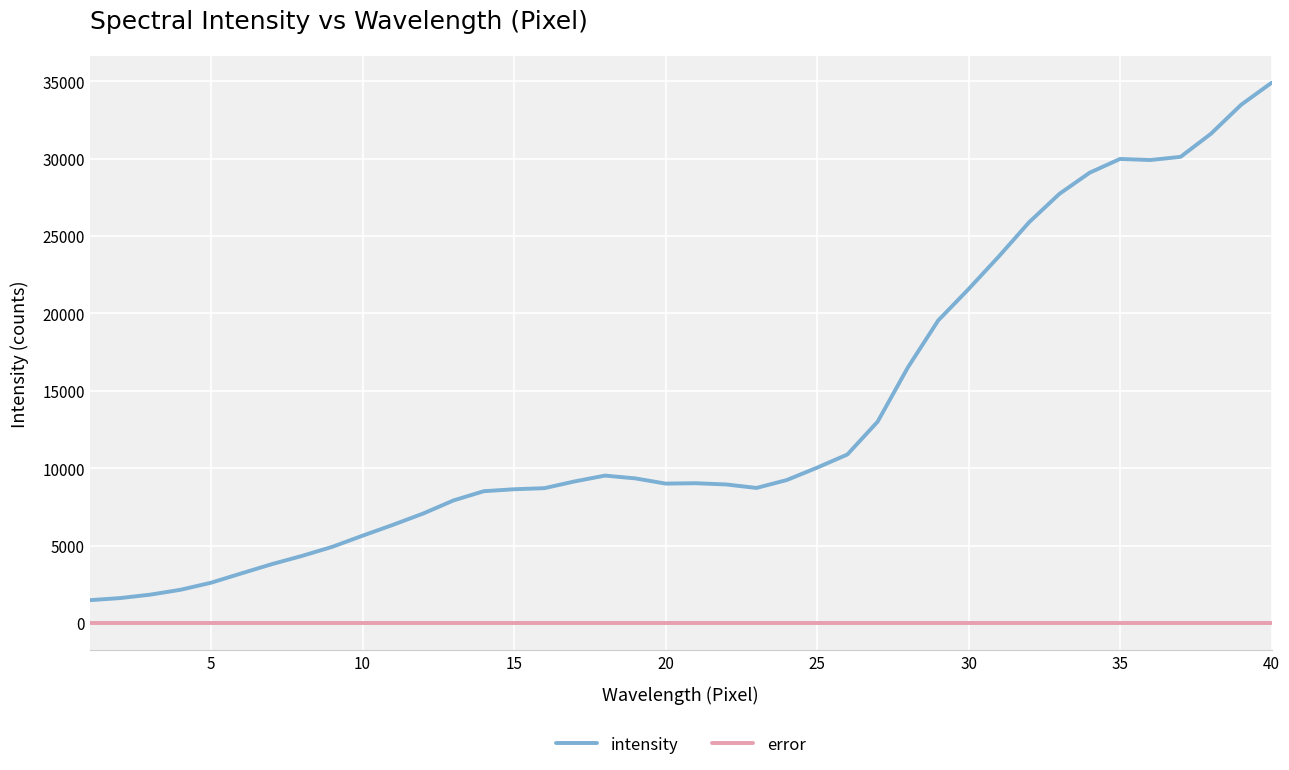

What is the difference between the maximum and minimum values in the intensity series?

33415